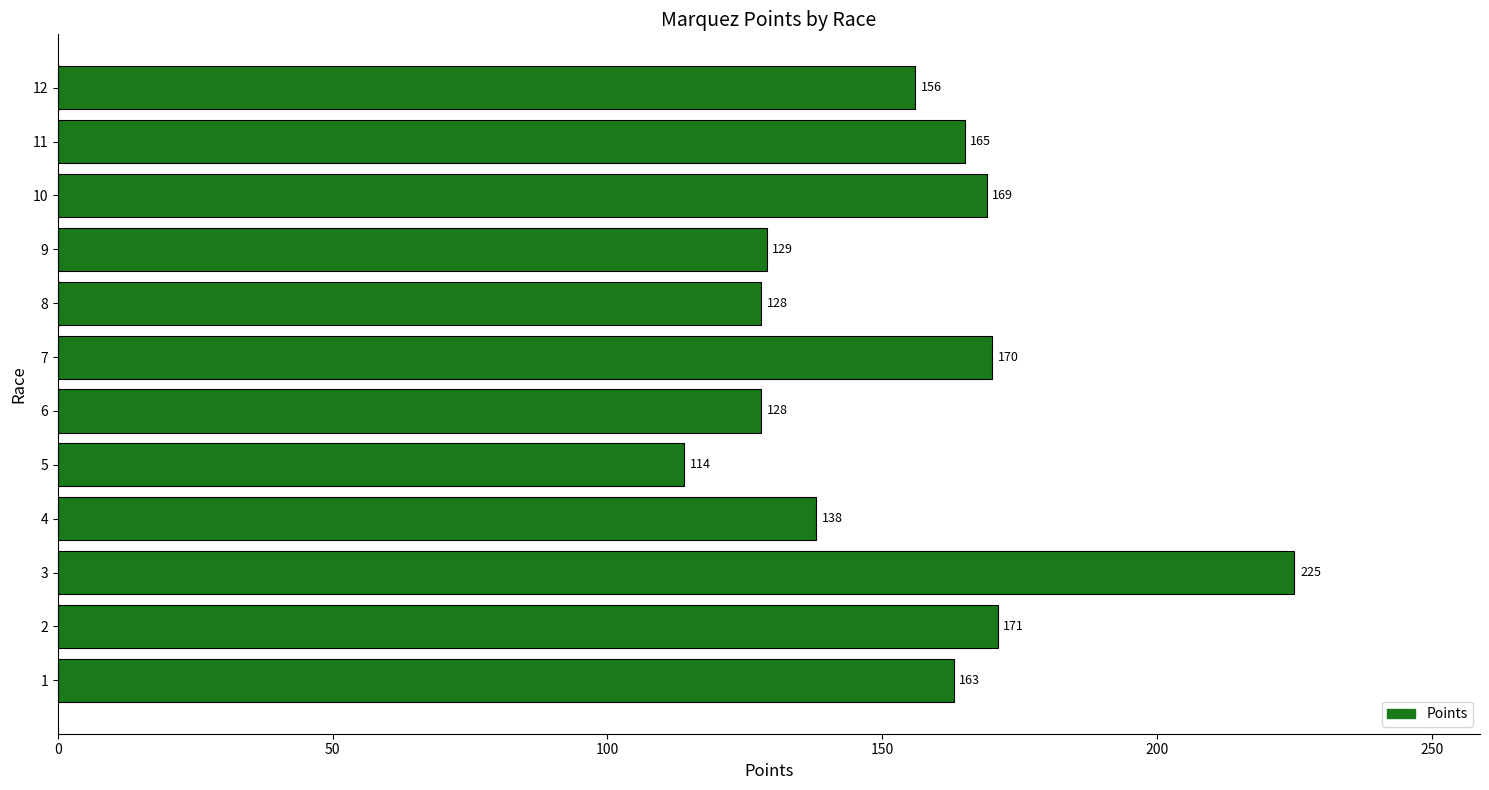

At which label is the value closest to 169?

10